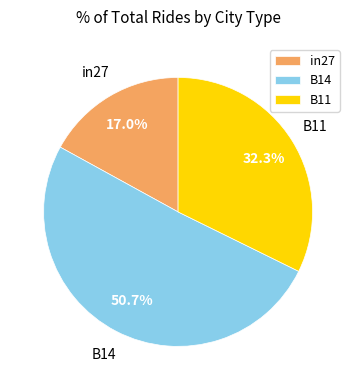

What percentage is the B14 slice, to the nearest percent?

51%